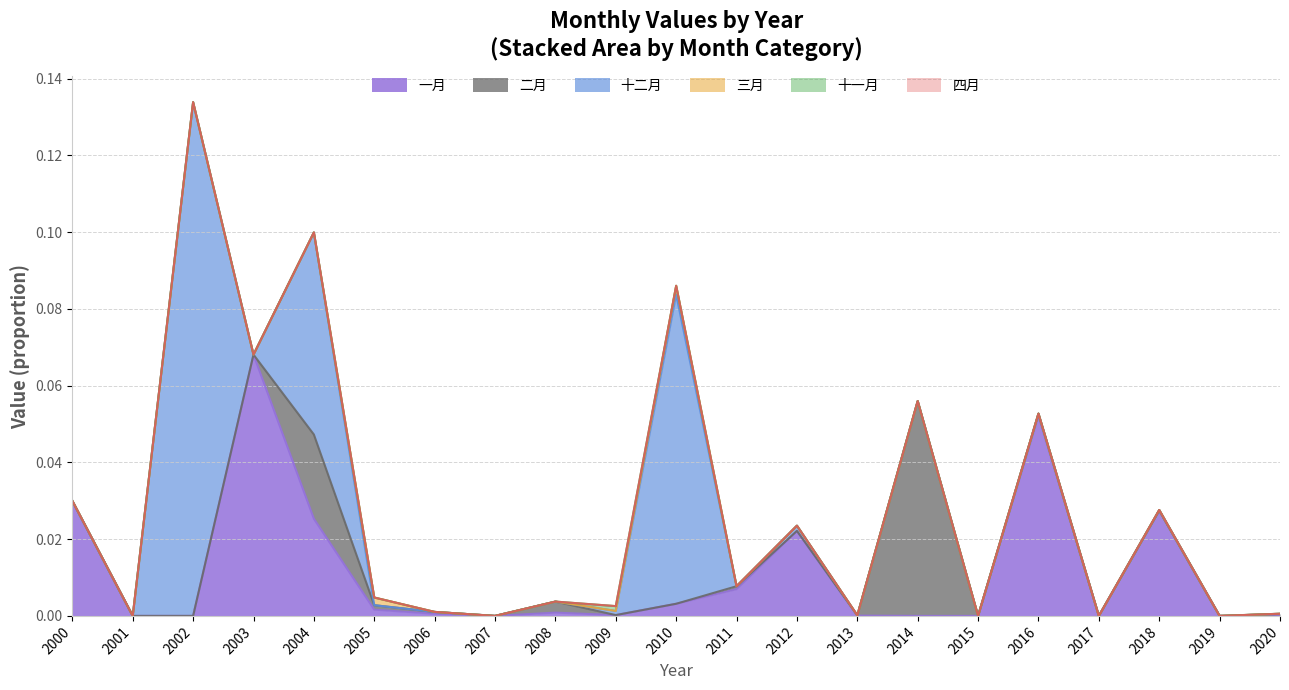

True or false: 一月 has more than 2 points higher than both neighbors.

True